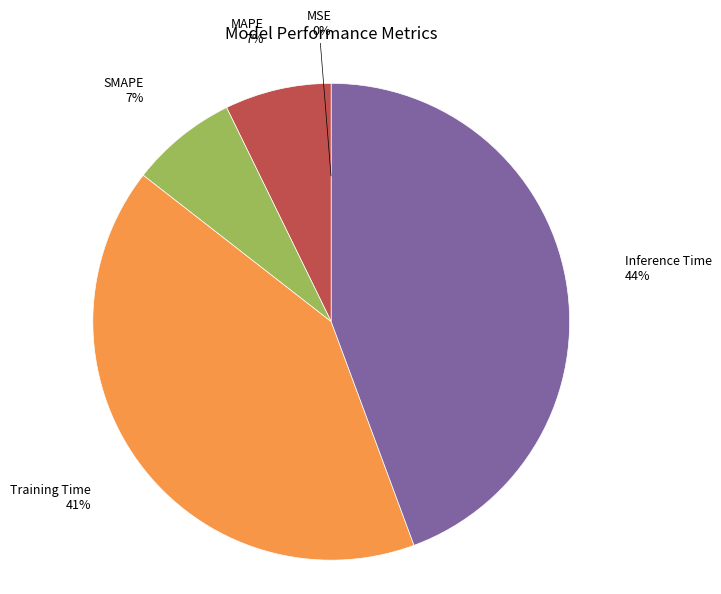

To the nearest percent, what is the combined percentage of MAPE and Inference Time?

52%